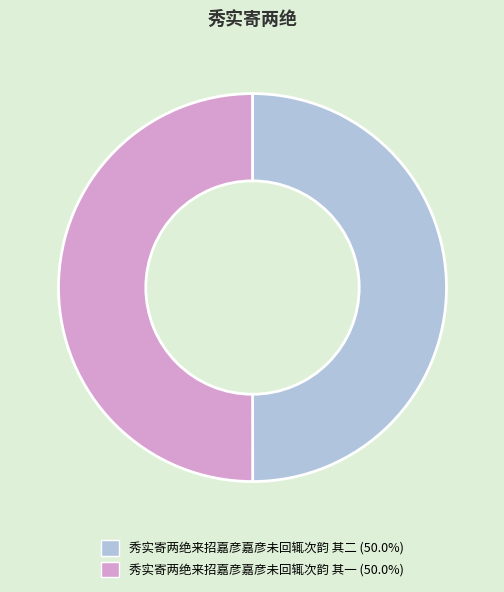

Approximately how many times larger is the value at 秀实寄两绝来招嘉彦嘉彦未回辄次韵 其一 compared to 秀实寄两绝来招嘉彦嘉彦未回辄次韵 其二?

1.0